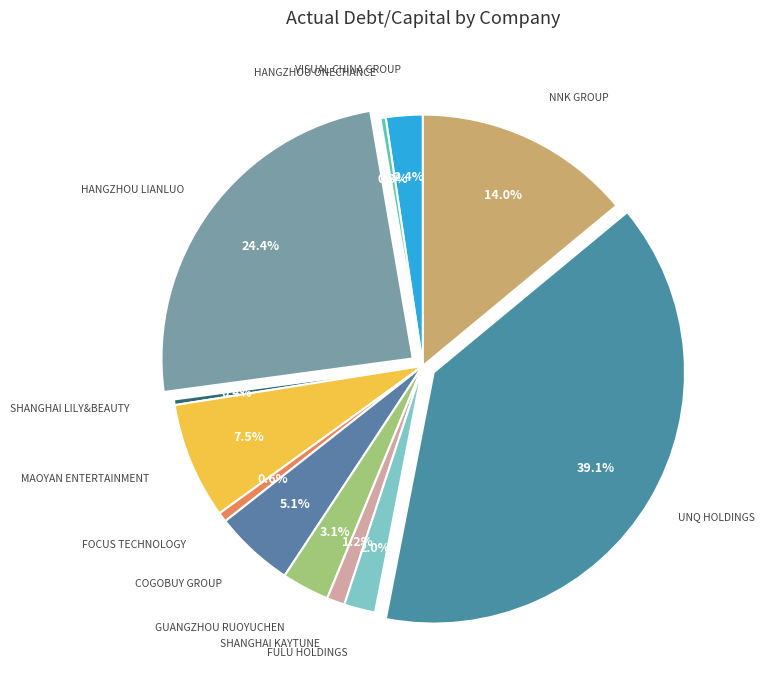

Which category has the biggest portion of the pie?

UNQ Holdings